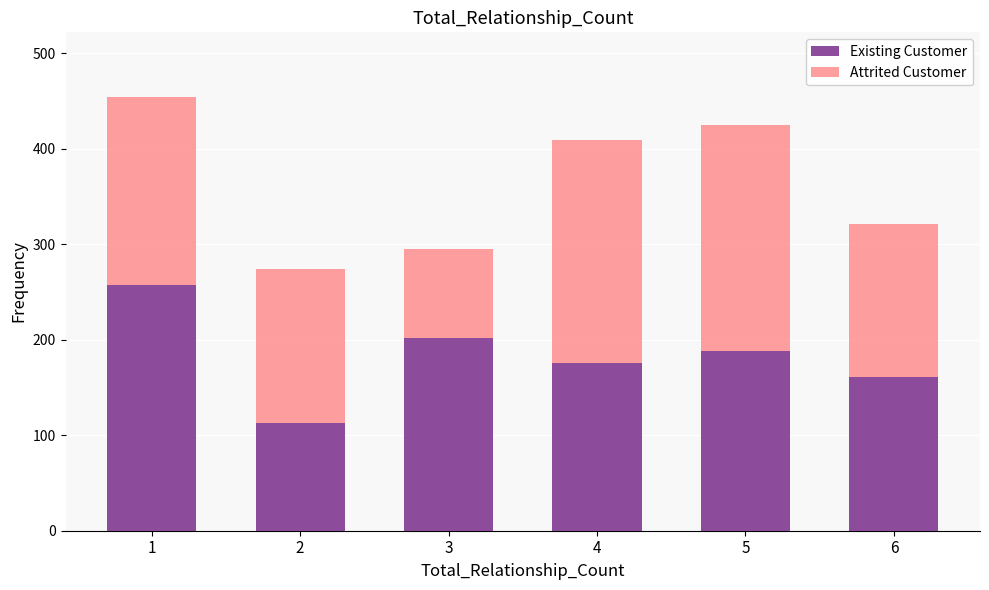

What is the difference between the Existing Customer values at 6 and 4?

15